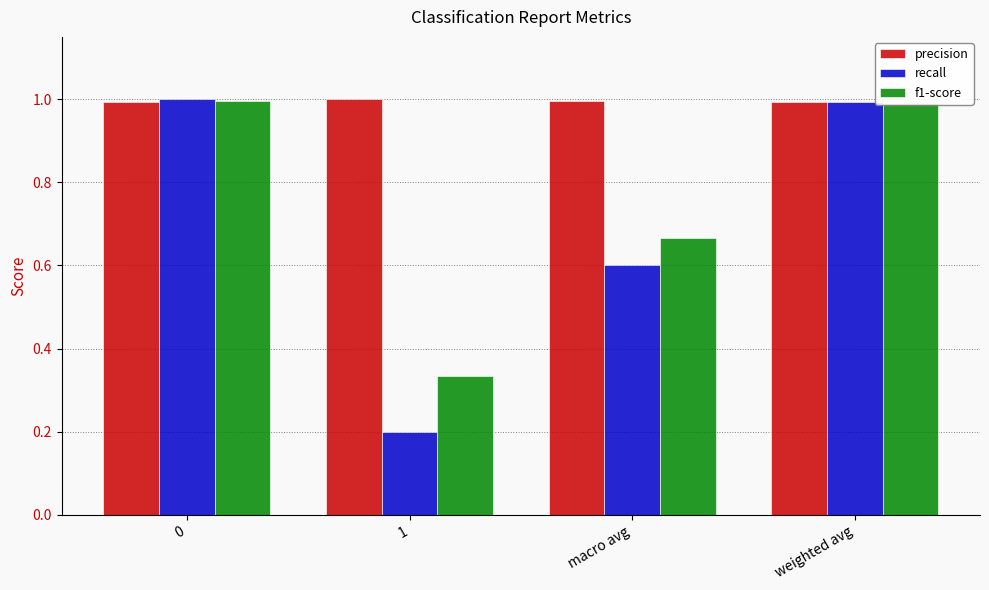

The precision series shows 1.3 at 0. True or false?

False